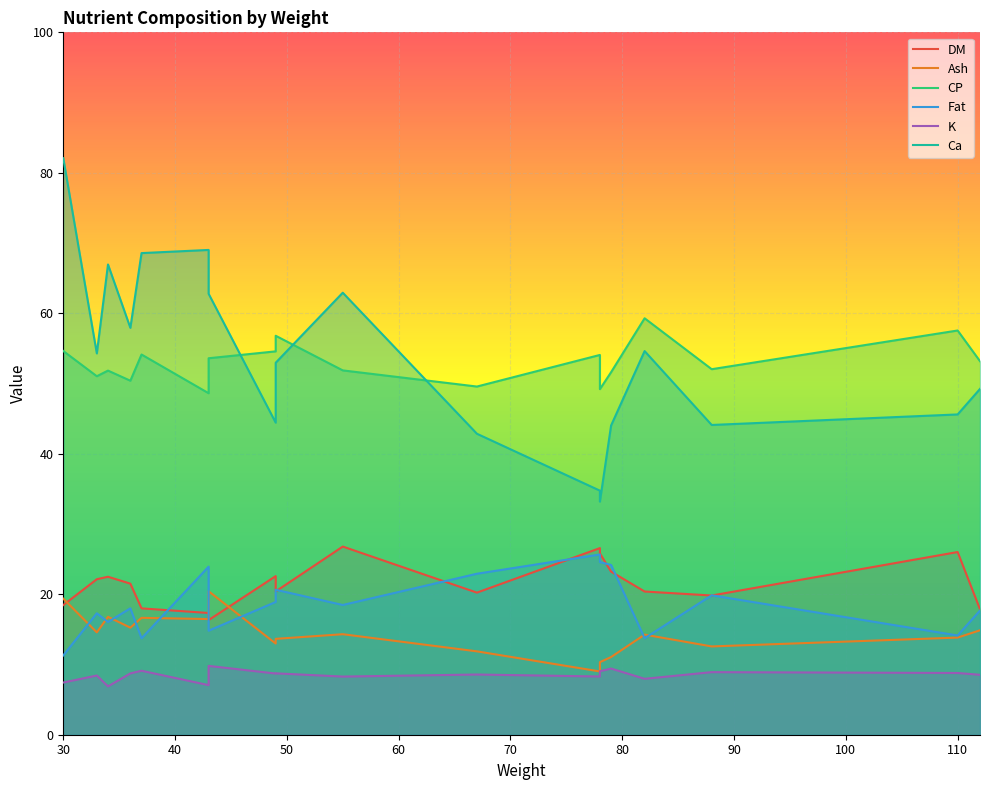

How many interior local valleys does the K series have?

6